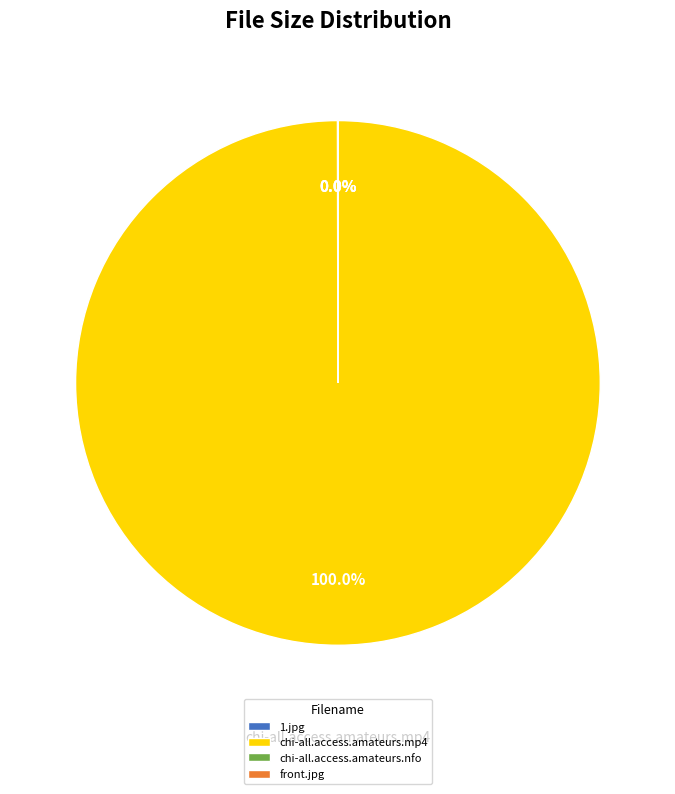

To the nearest percent, what is the difference between the largest and smallest slice percentages?

100%